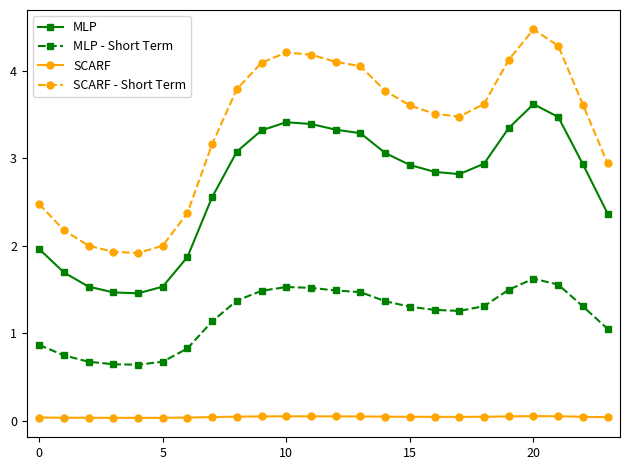

Does the chart have visible grid lines?

No